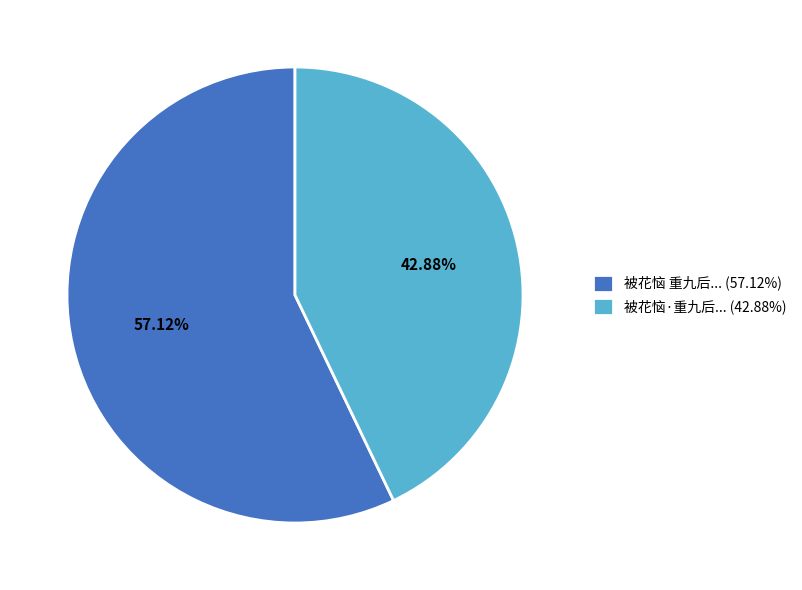

Rank the categories by value from highest to lowest.

被花恼 重九后... (57.12%), 被花恼·重九后... (42.88%)